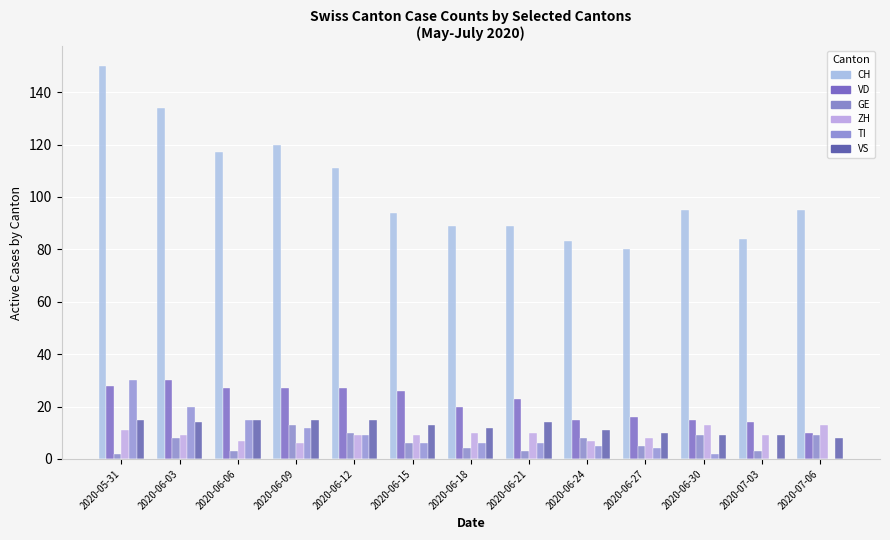

Which series has the largest total across all categories?

CH